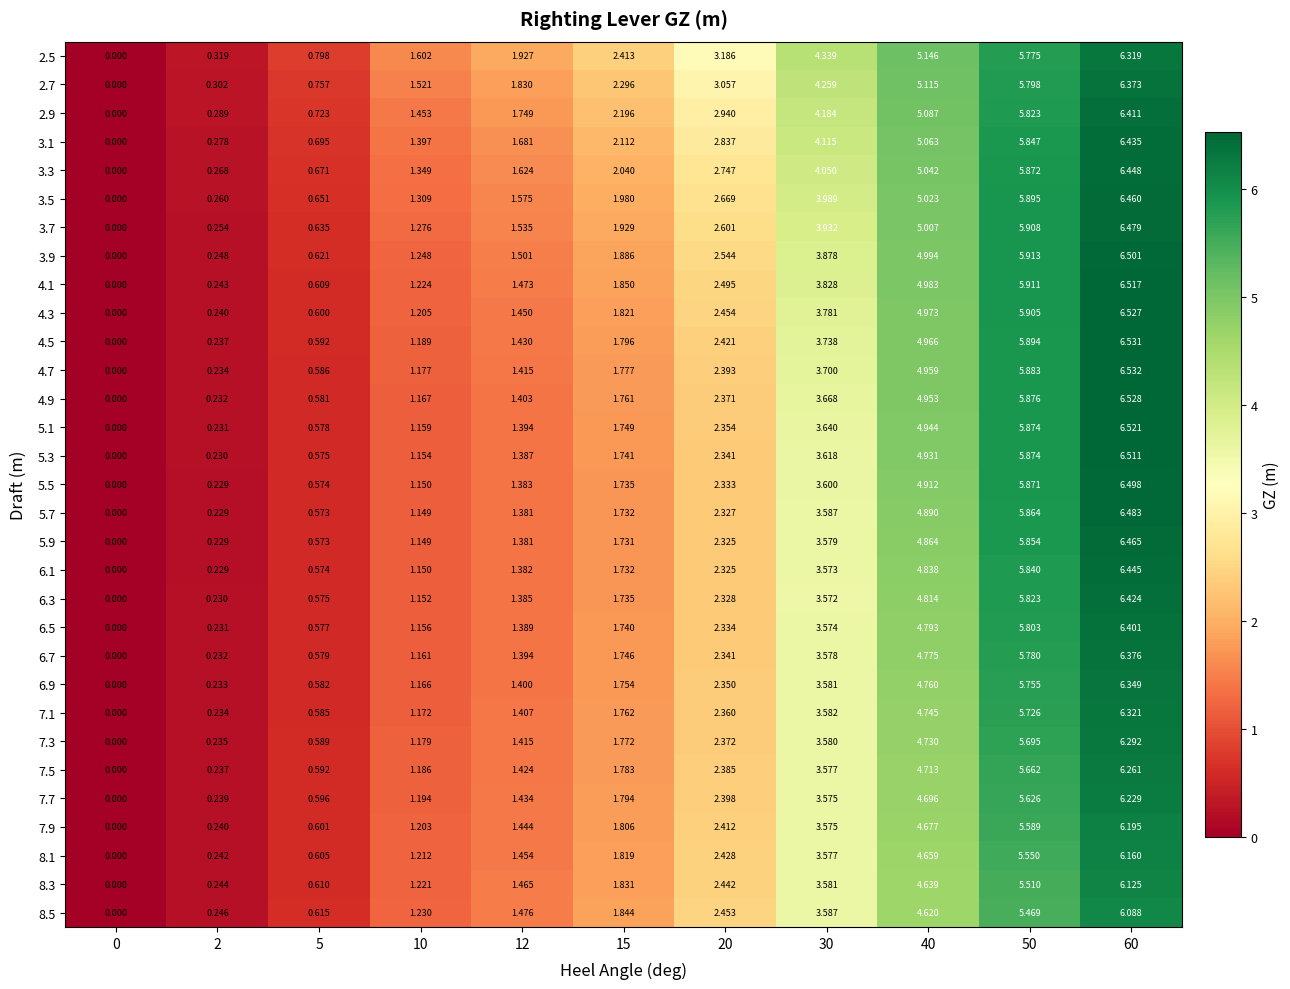

Is the value of 8.3 at 2 greater than the value of 3.5 at 40?

No